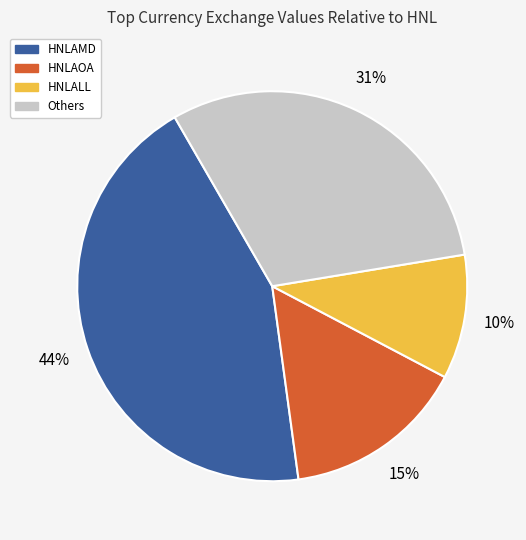

Is there any slice that represents more than half of the pie?

No